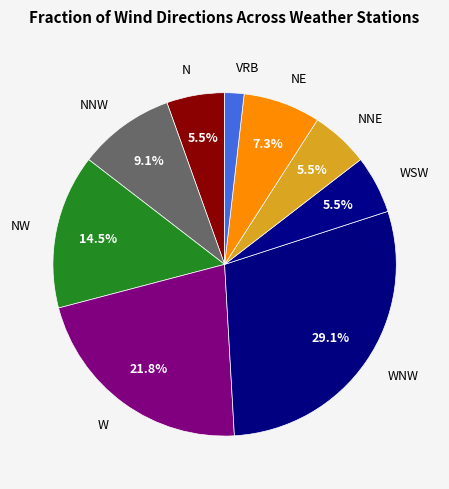

Which slice is the largest?

WNW